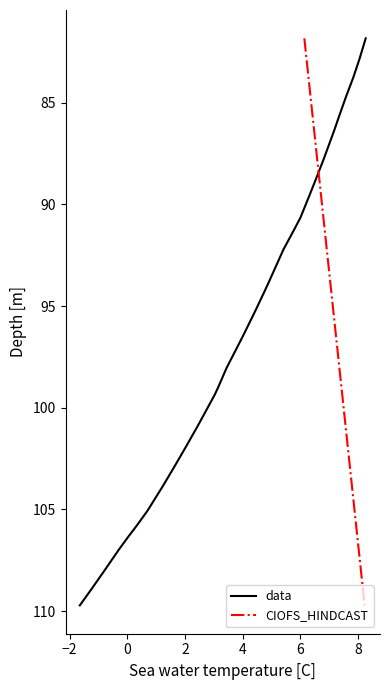

Reading left to right, list all the values displayed in this chart.

data: 81.8	82.9	83.8	84.7	85.4	86.4	87.3	87.8	88.7	89.6	90.7	91.3	92.2	92.4	93.9	94.3	95.2	96.5	97.3	98.0	98.5	99.0	99.4	100.0	100.9	101.6	101.9	102.7	103.0	103.9	104.2	105.1	105.8	106.3	107.0	107.5	108.1	108.9	109.6	109.7
CIOFS_HINDCAST: 81.8	82.9	83.8	84.7	85.4	86.4	87.3	87.8	88.7	89.6	90.7	91.3	92.2	92.4	93.9	94.3	95.2	96.5	97.3	98.0	98.5	99.0	99.4	100.0	100.9	101.6	101.9	102.7	103.0	103.9	104.2	105.1	105.8	106.3	107.0	107.5	108.1	108.9	109.6	109.7